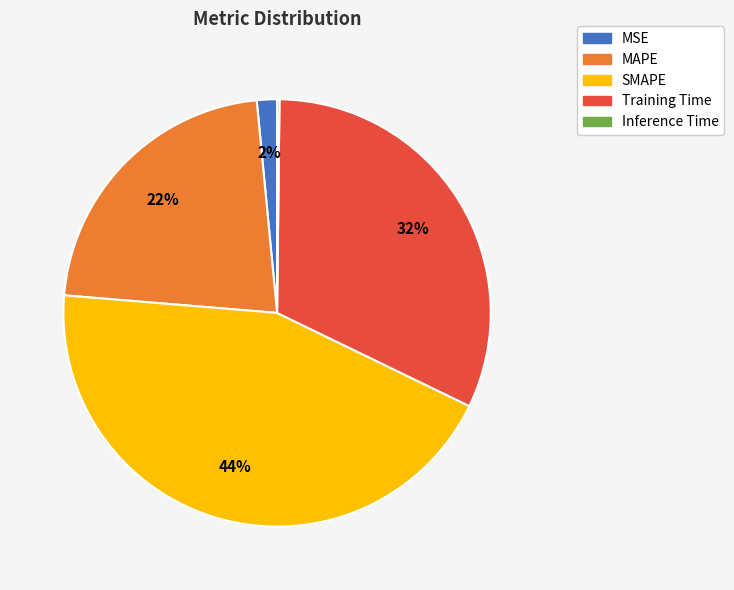

Combined, do MAPE and MSE account for over 50%?

No